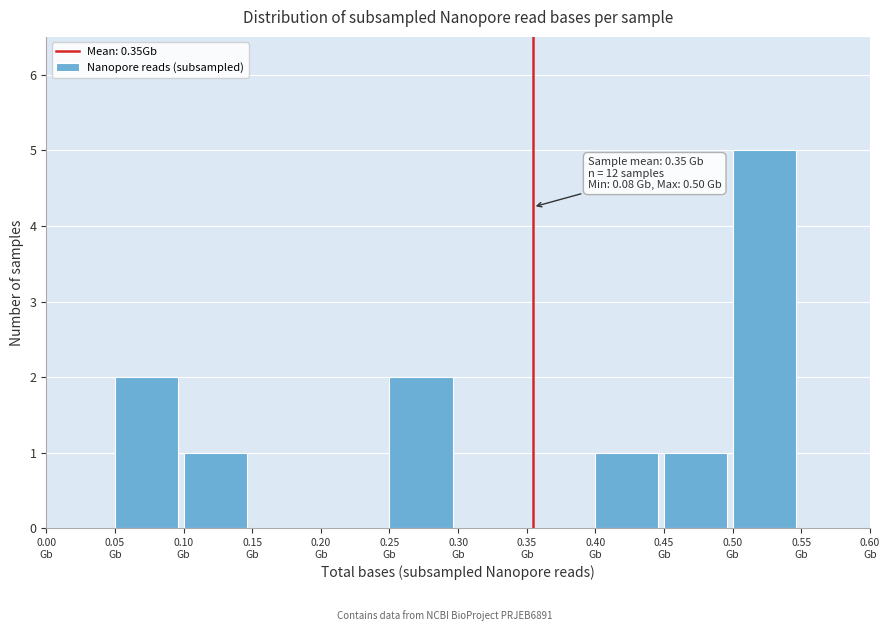

Over which range of the x-axis is the bar tallest?

0.50 to 0.55